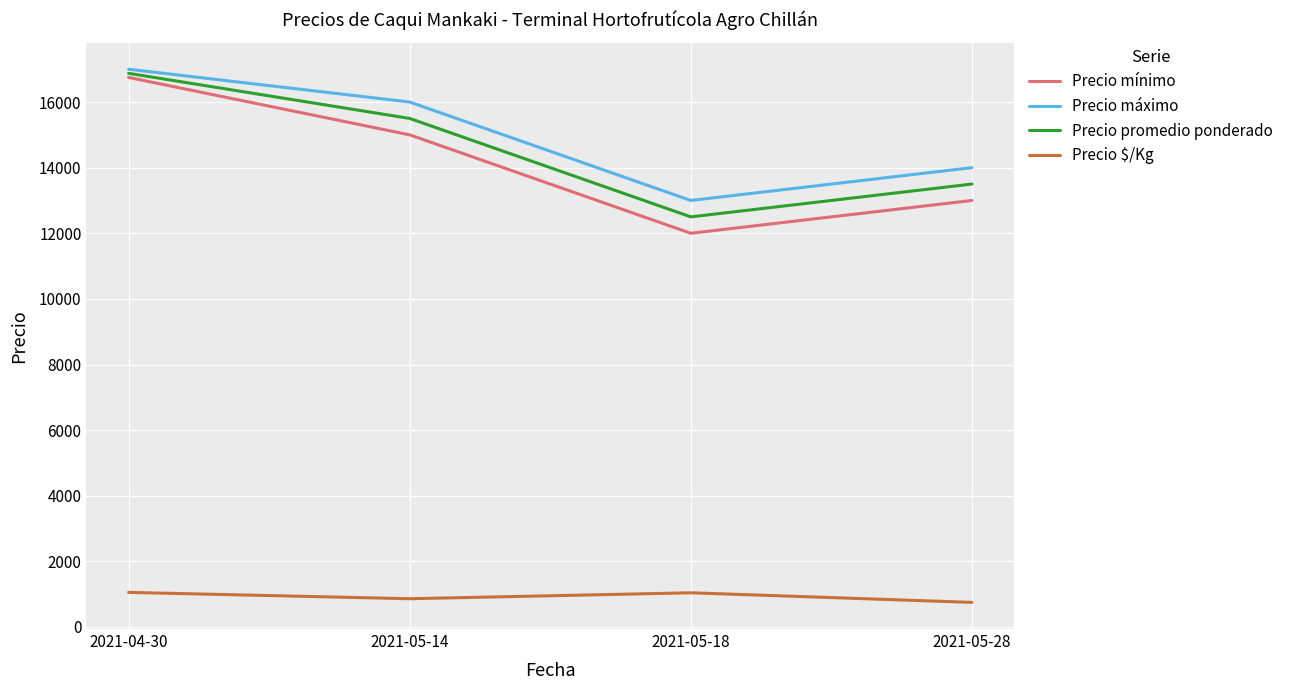

The value of Precio promedio ponderado at 2021-04-30 is 26965.4. True or false?

False